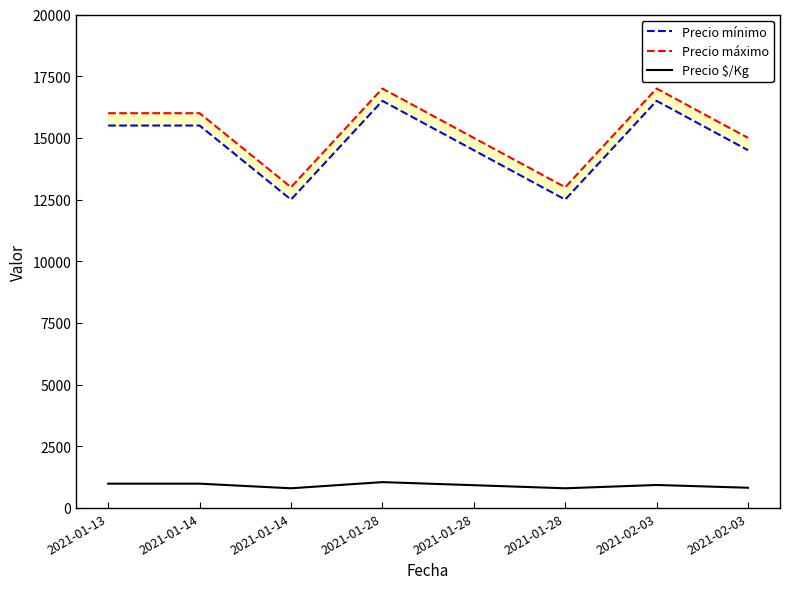

True or false: Precio $/Kg has a value of 388 at 2021-02-03.

False